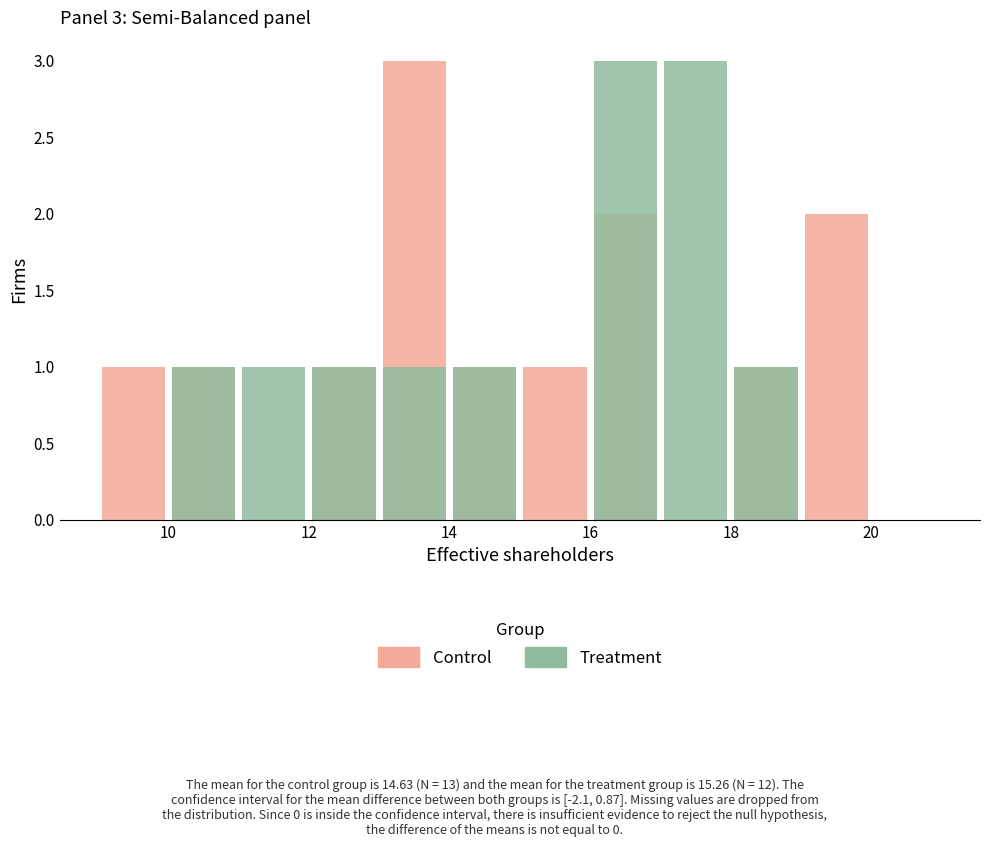

What is the maximum value for Control?

3